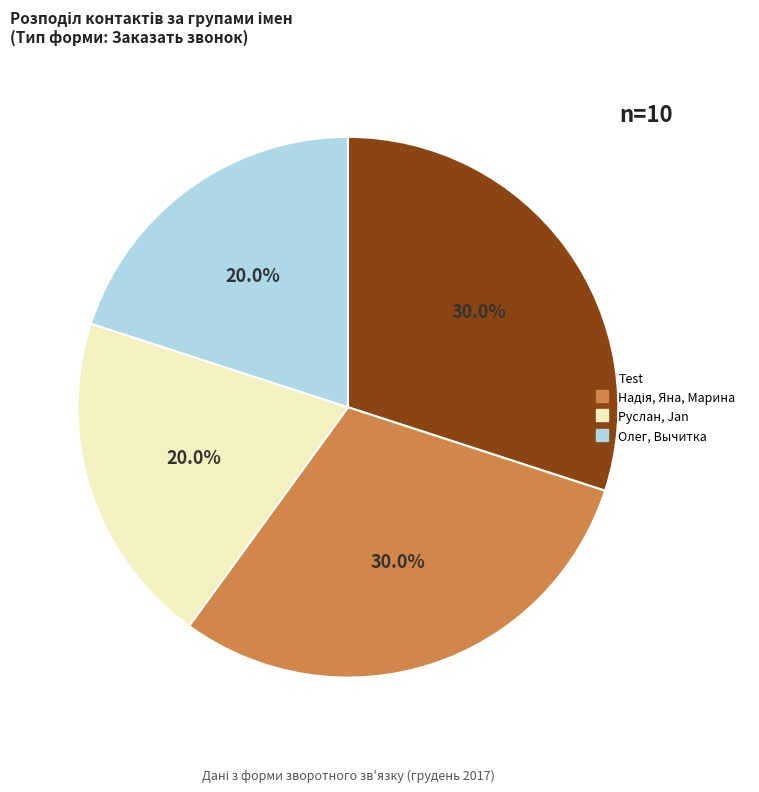

Does any single category account for the majority?

No